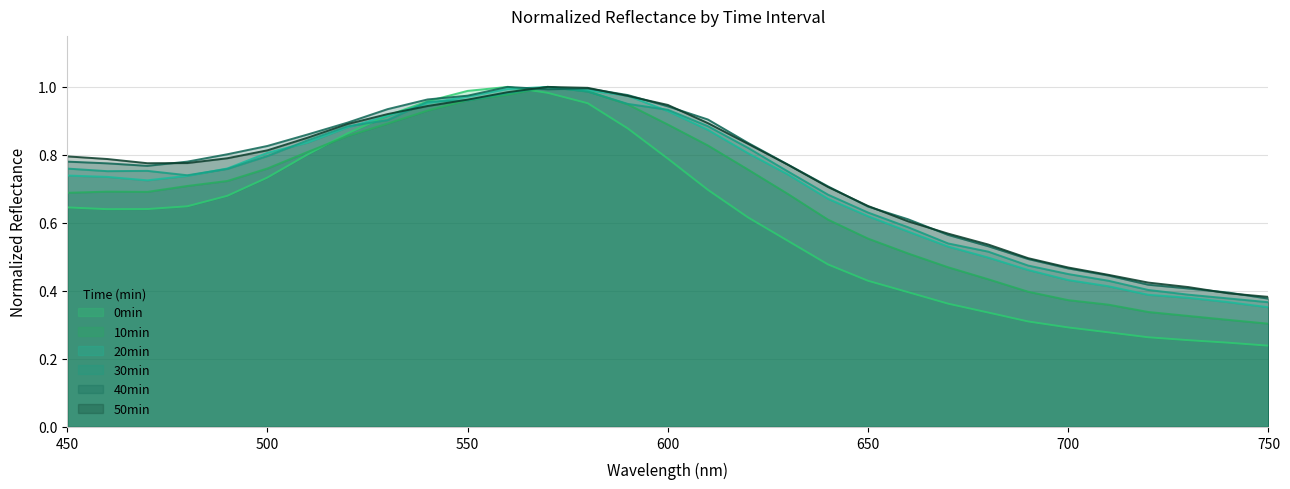

Which has a higher value, 690 or 740?

690